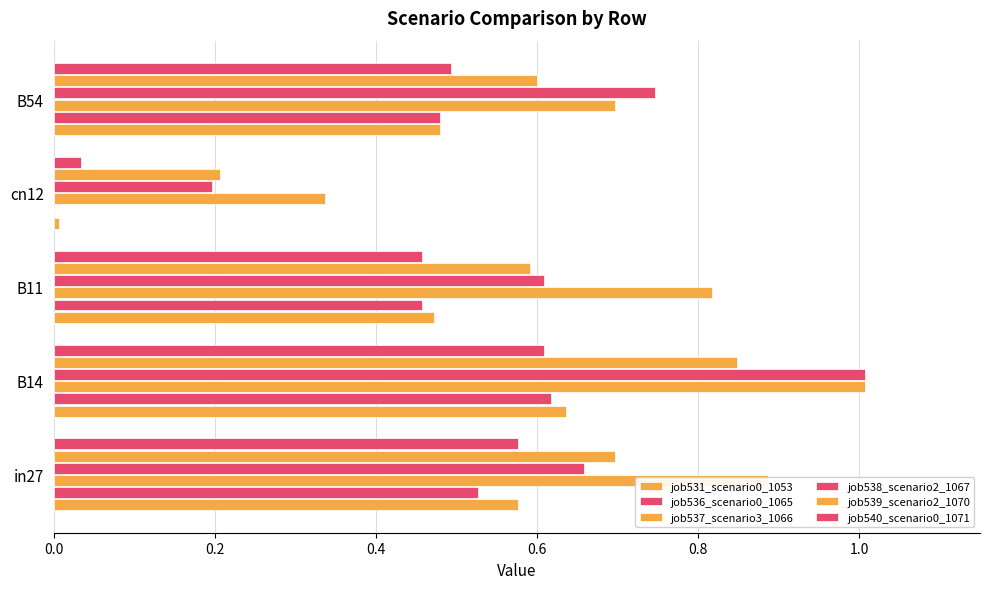

Count the number of data series in this chart.

6